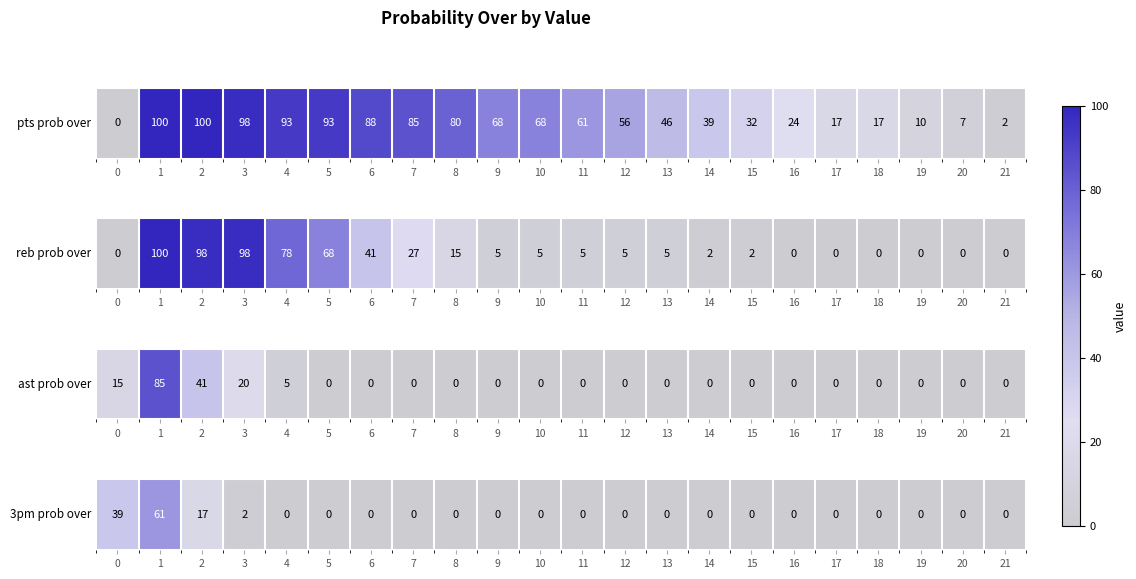

What is the average value?

5